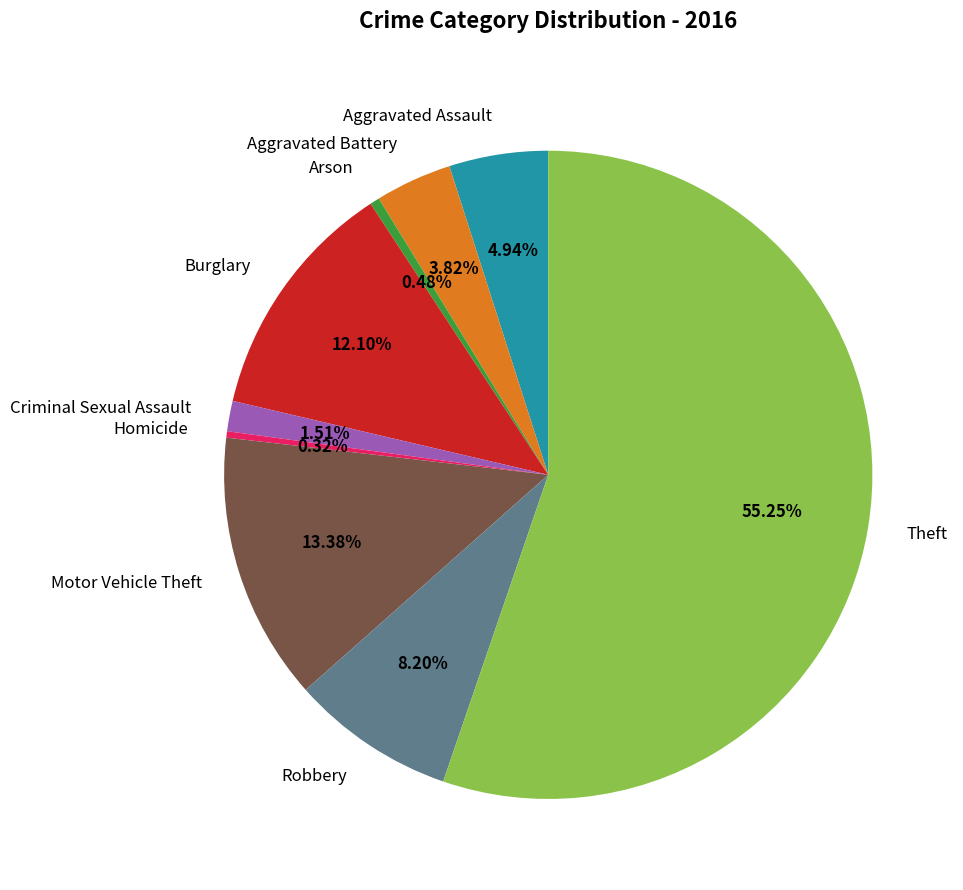

To the nearest percent, what is the difference between the Criminal Sexual Assault and Robbery slice percentages?

7%